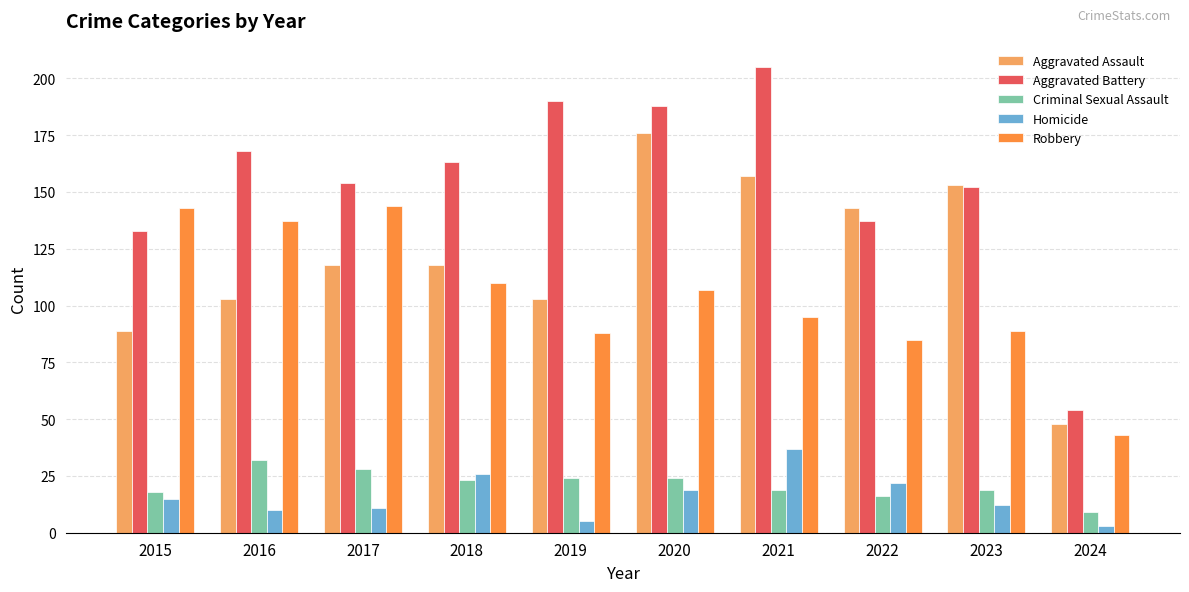

How many data points in Homicide are less than 15?

5